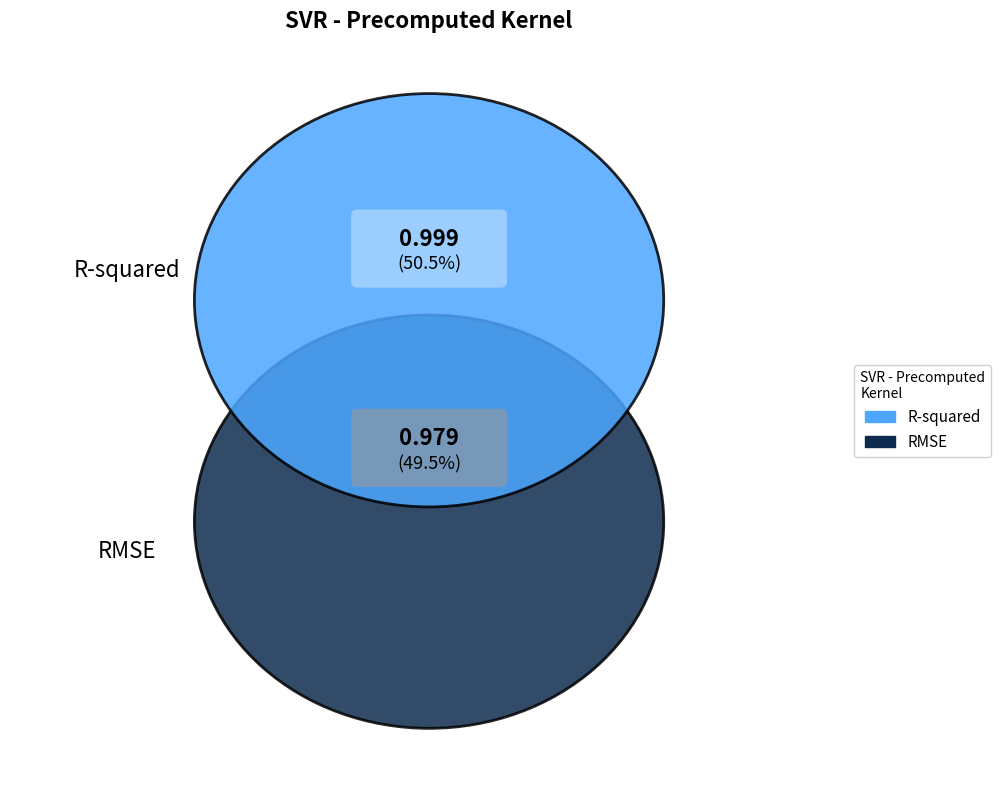

Rank the categories by value from highest to lowest.

R-squared, RMSE